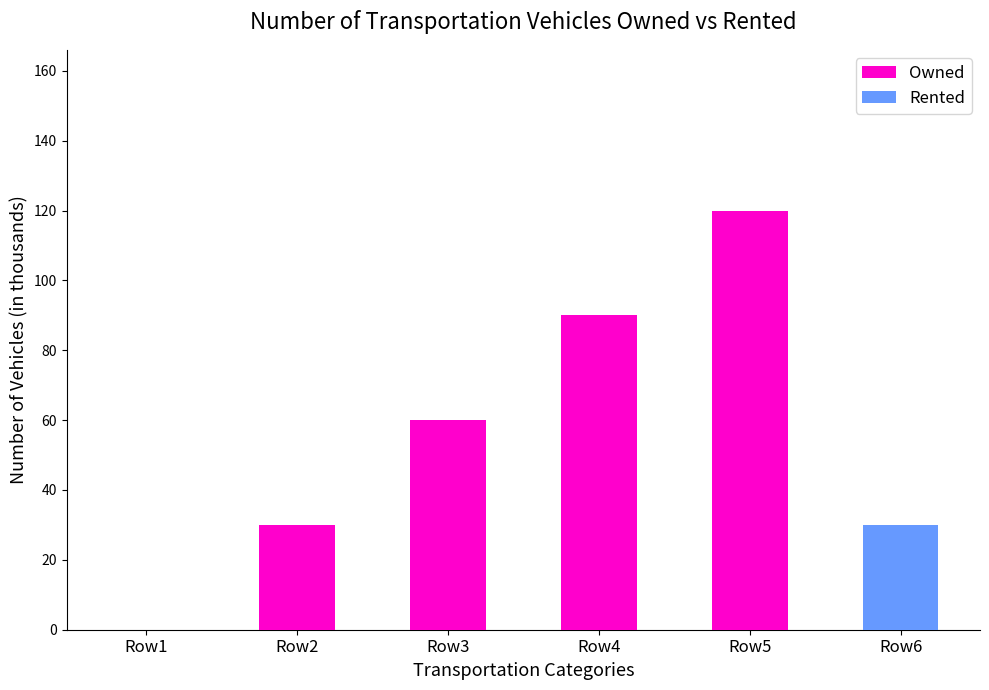

What is the total value across all series at Row5?

120